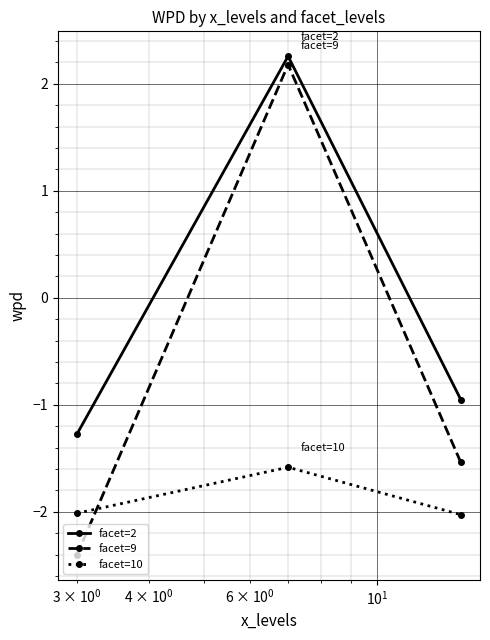

Which series has the largest range (max minus min)?

facet=9